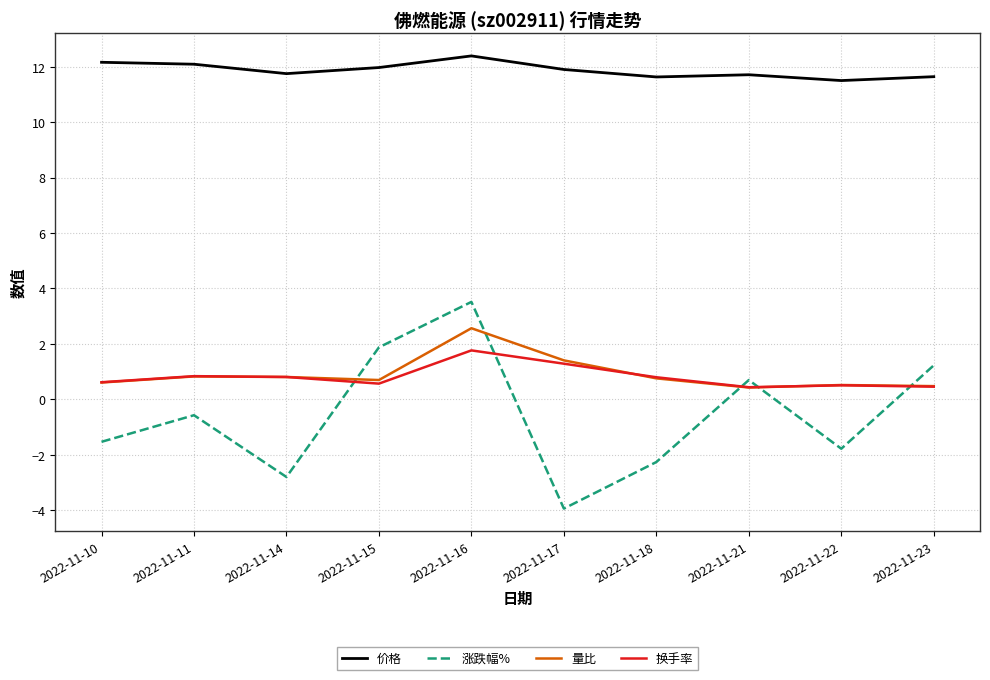

What is the greatest value displayed?

12.4